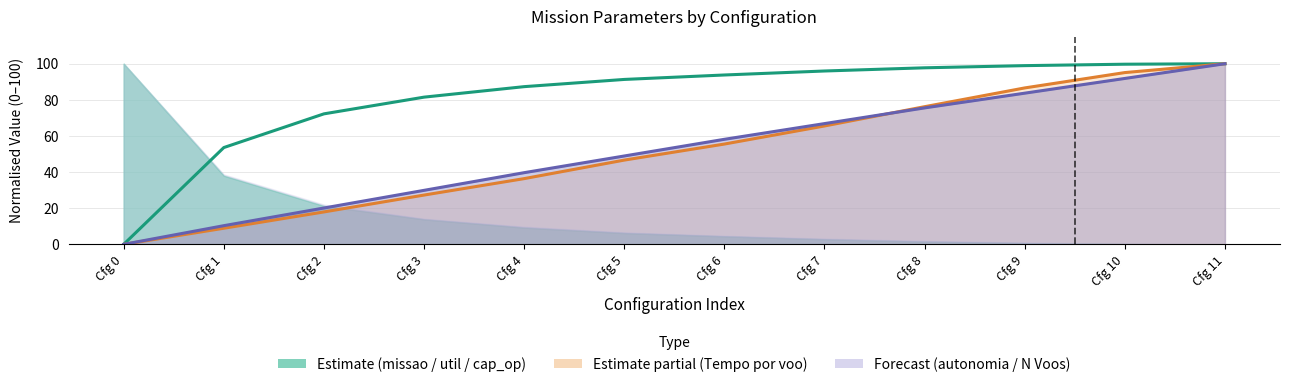

What is the difference between the second highest and minimum values in the Tempo por voo [min] line series?

95.1